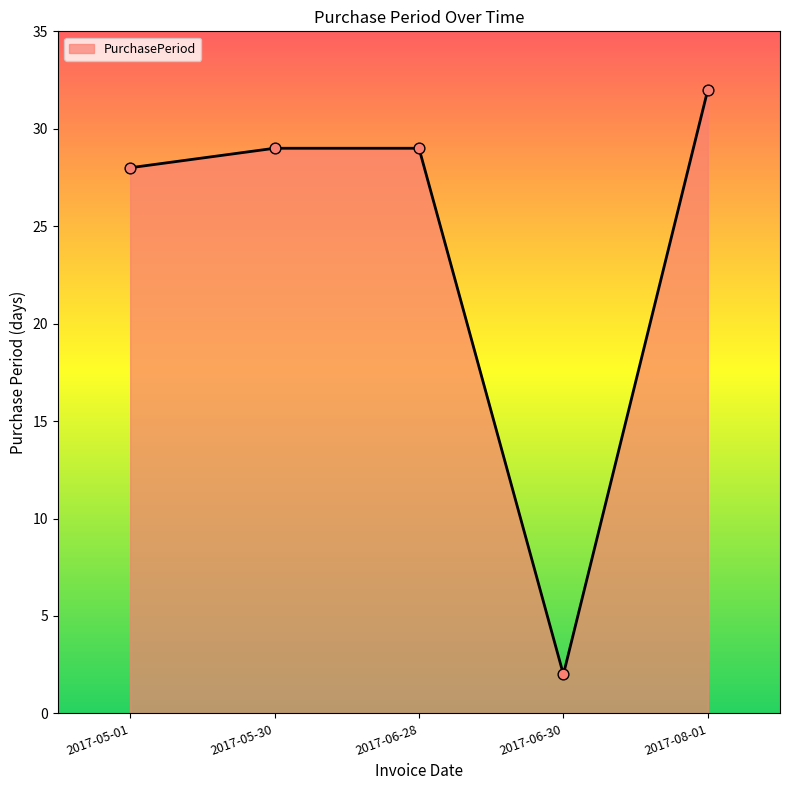

Which has a higher value, 2017-05-01 or 2017-05-30?

2017-05-30